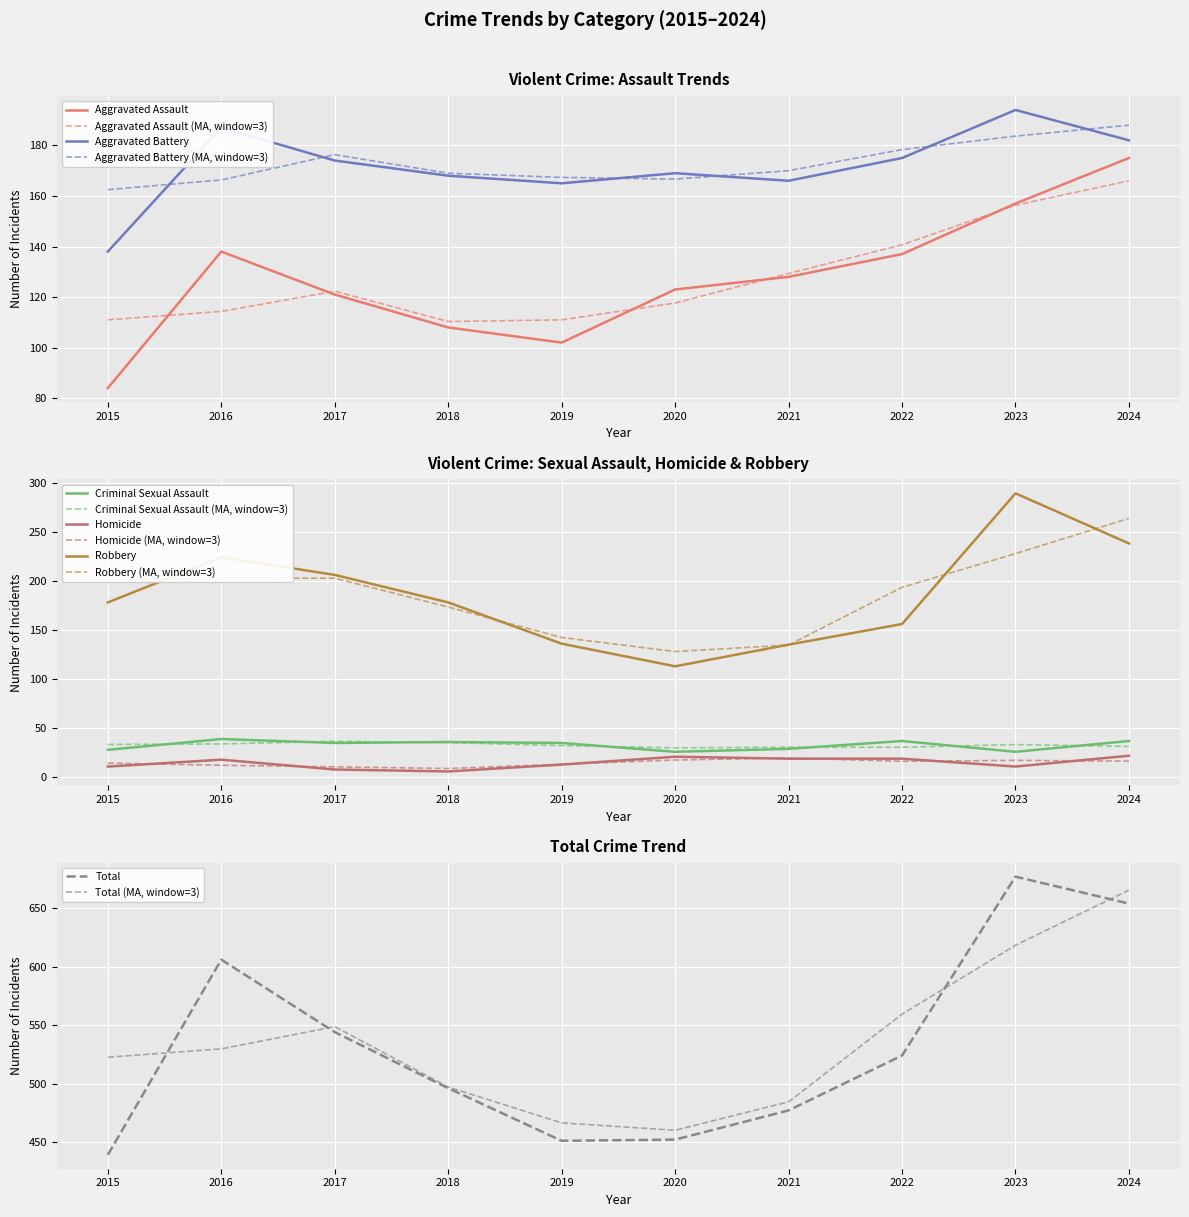

How many data points does each series have?

10